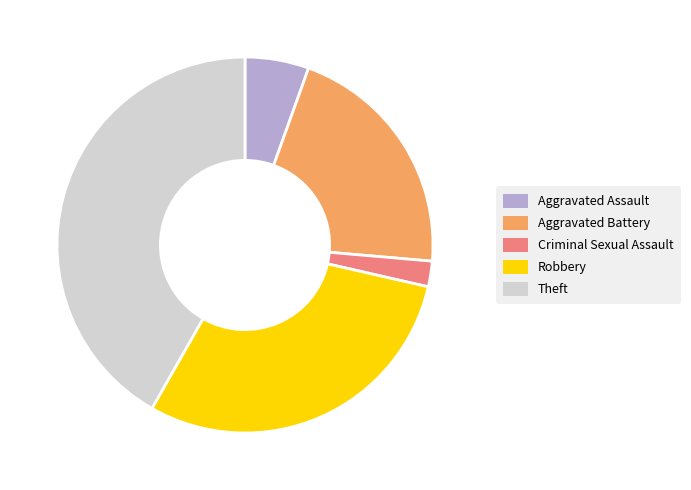

What is the ratio of the value at Theft to the value at Criminal Sexual Assault?

19.0